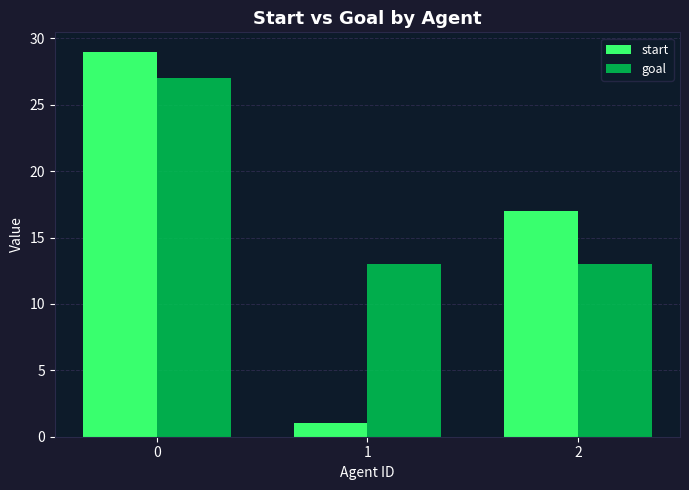

True or false: start has a value of 38 at 0.

False